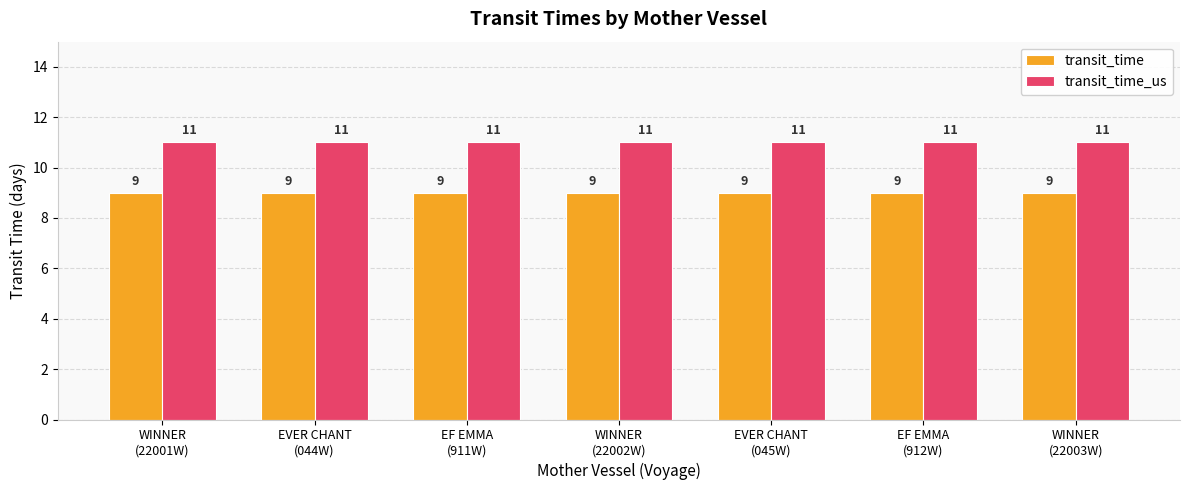

Are the bars horizontal?

No